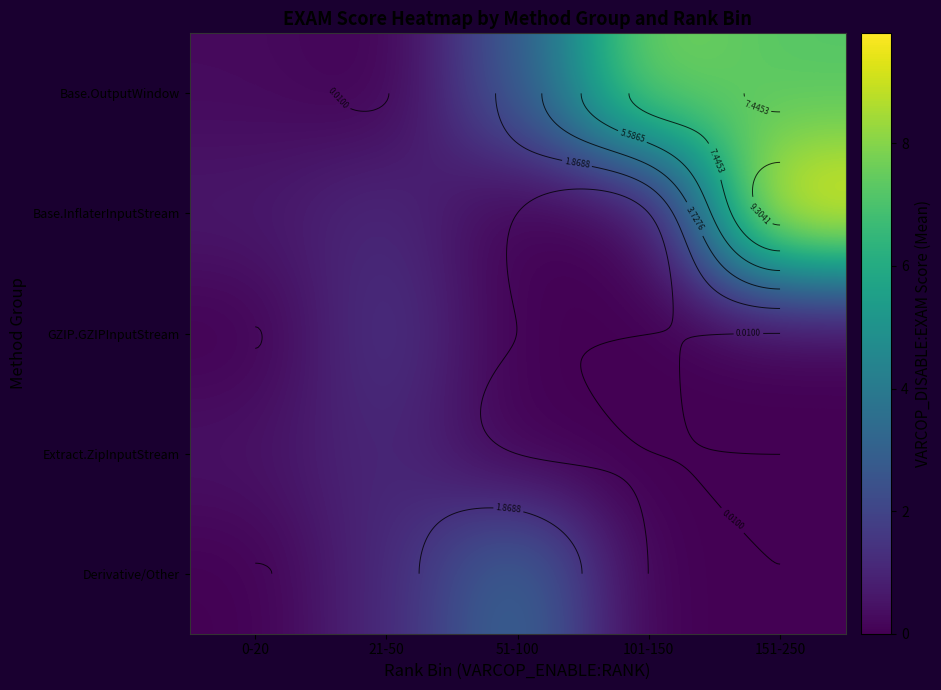

Is it true that Base.OutputWindow equals 7.9 at 101-150?

True